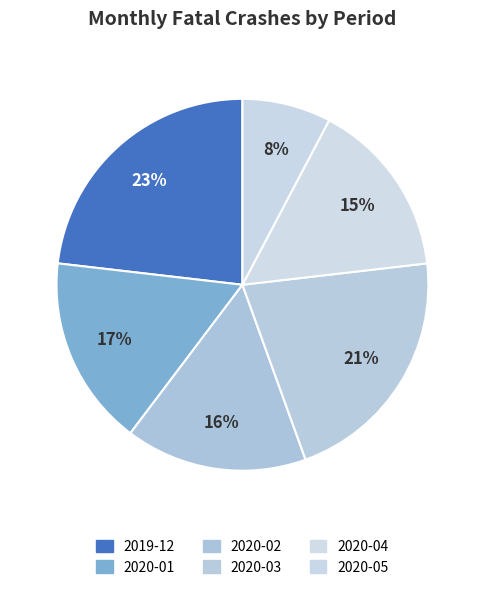

Is it true that 2020-02 is 5% of the pie?

False